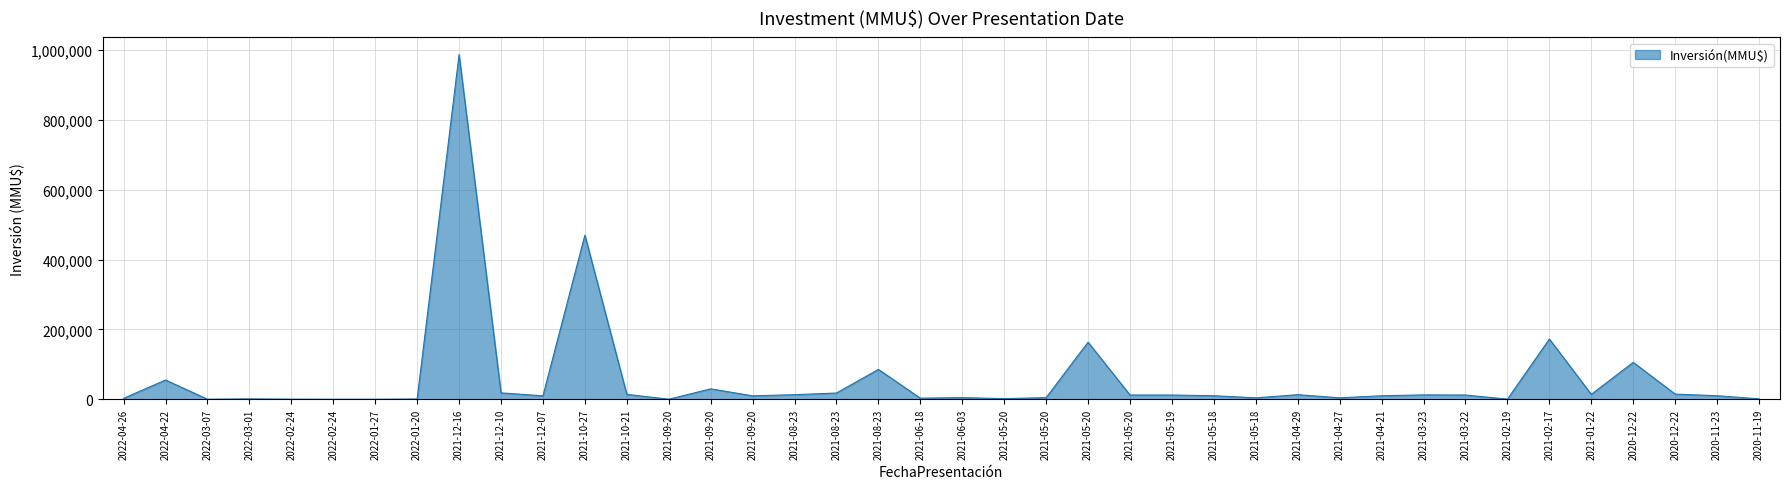

The chart shows a value of 12000 at 2021-03-22. True or false?

True